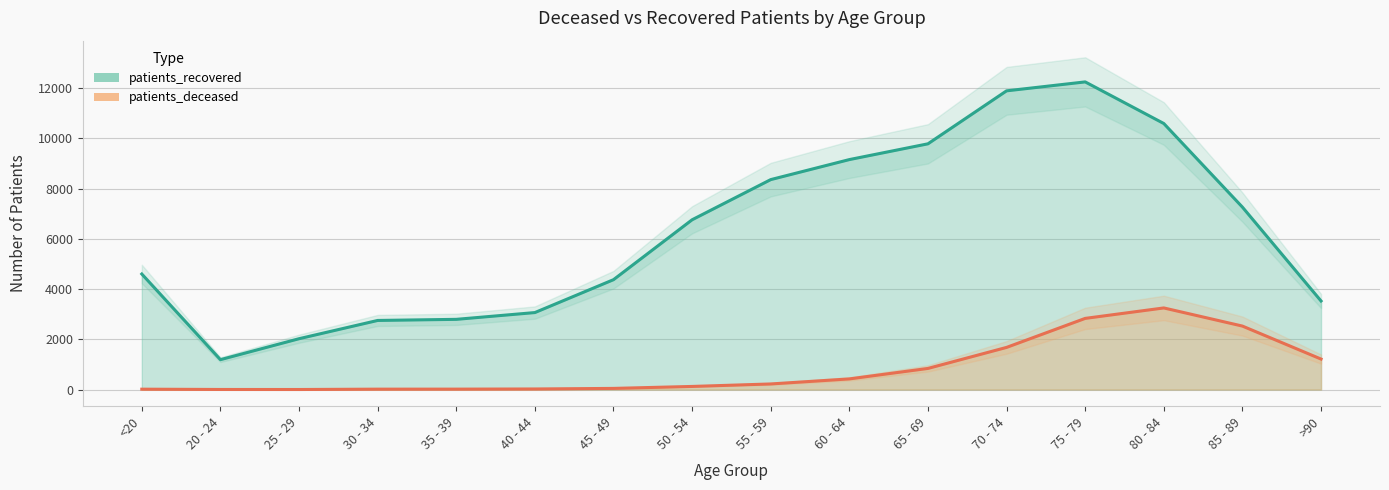

List the labels in order of patients_deceased value, smallest first.

25 - 29, 20 - 24, <20, 30 - 34, 35 - 39, 40 - 44, 45 - 49, 50 - 54, 55 - 59, 60 - 64, 65 - 69, >90, 70 - 74, 85 - 89, 75 - 79, 80 - 84